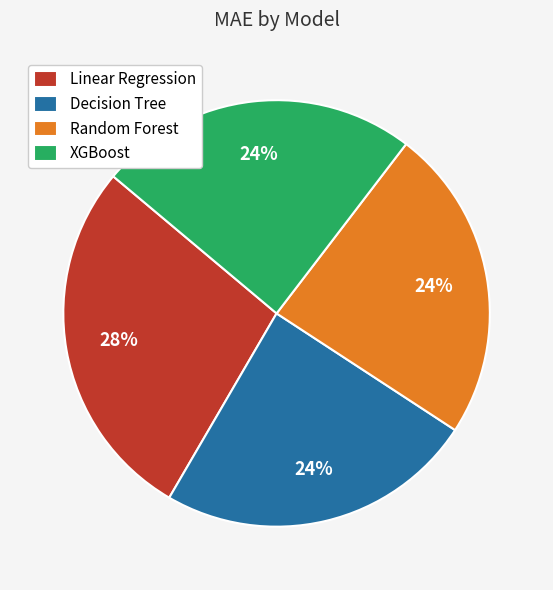

Approximately how many times larger is the value at Decision Tree compared to XGBoost?

1.0